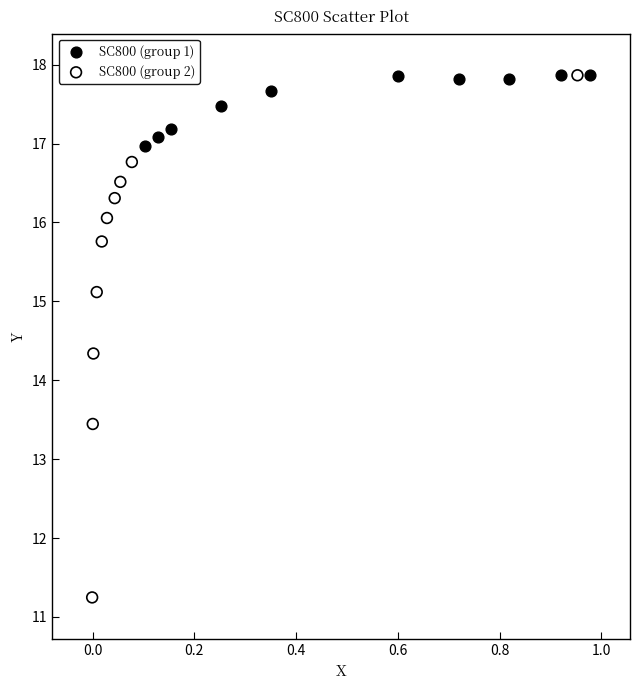

What are all the series names shown in the legend?

SC800 (group 1), SC800 (group 2)